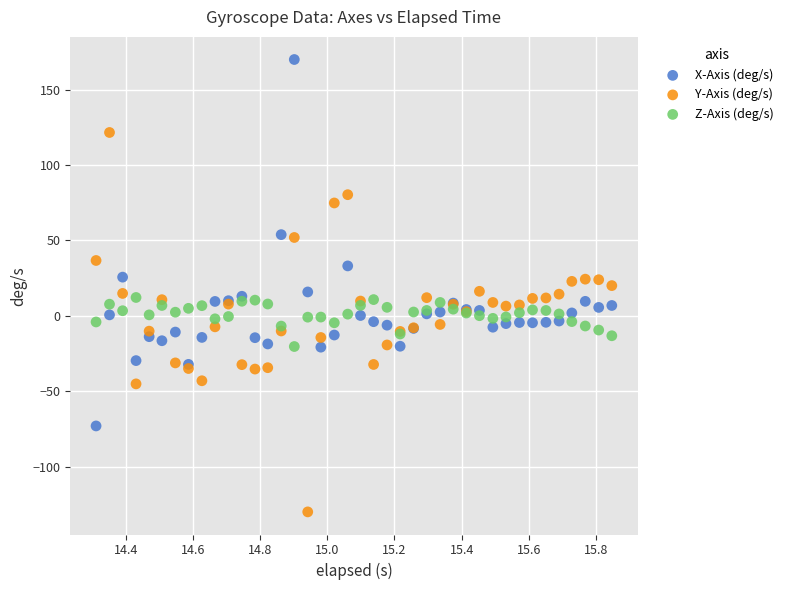

Which series contains the lowest Y value?

Y-Axis (deg/s)